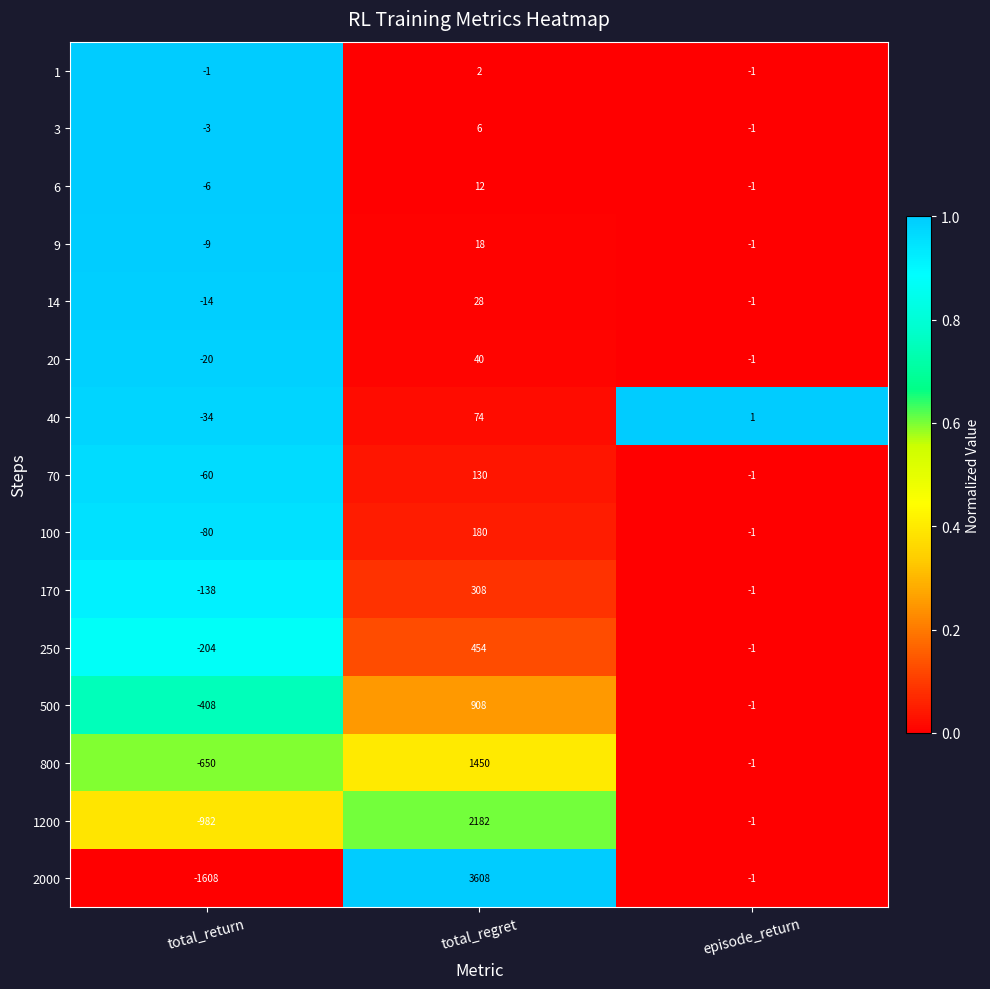

Which series changed the most between total_regret and episode_return?

2000